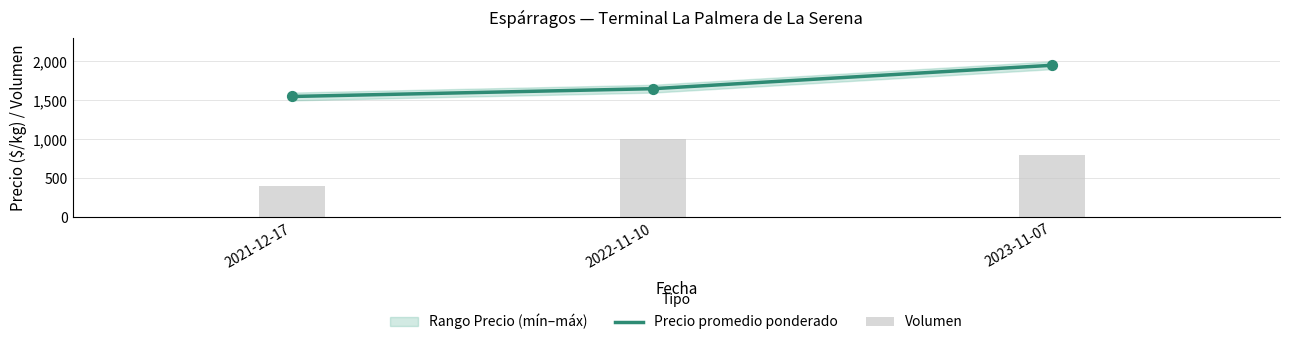

Which series reaches the maximum Y coordinate?

Precio promedio ponderado